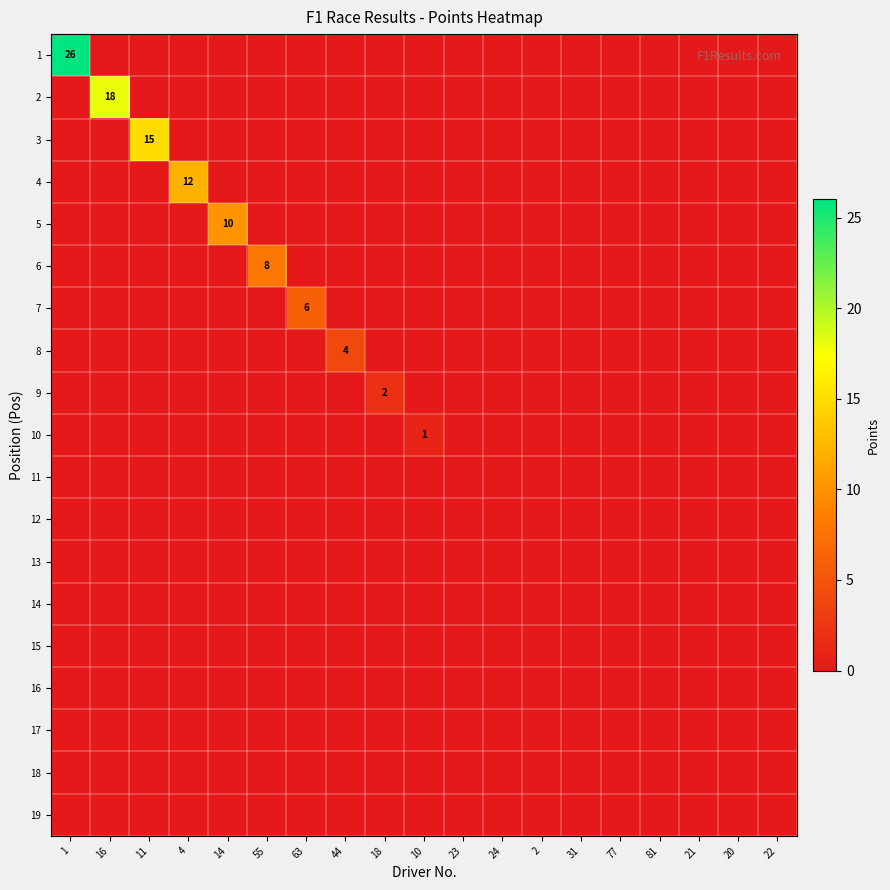

At 14, list the series in order from smallest to largest.

1, 2, 3, 4, 6, 7, 8, 9, 10, 11, 12, 13, 14, 15, 16, 17, 18, 19, 5